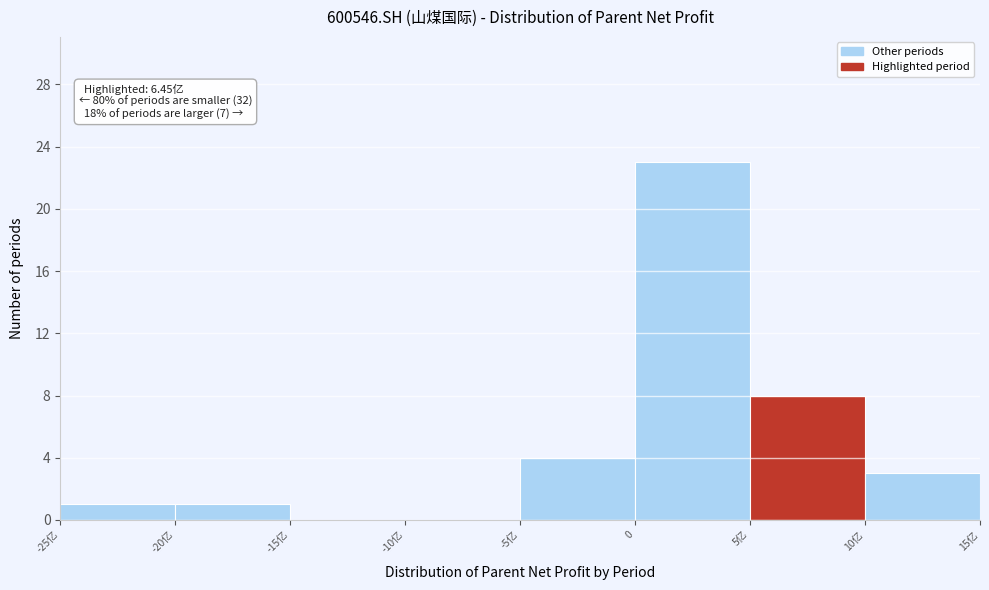

Reading left to right, list all the values displayed in this chart.

-25亿=1	-20亿=1	-15亿=0	-10亿=0	-5亿=4	0=23	5亿=8	10亿=3